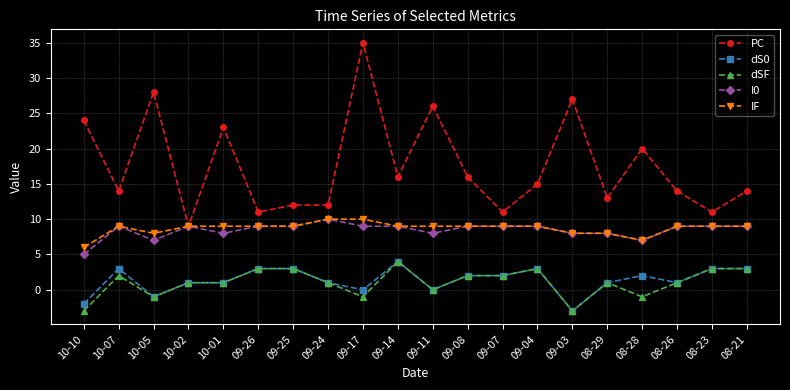

Reading left to right, extract all data points from this chart.

PC: 10-10=24	10-07=14	10-05=28	10-02=9	10-01=23	09-26=11	09-25=12	09-24=12	09-17=35	09-14=16	09-11=26	09-08=16	09-07=11	09-04=15	09-03=27	08-29=13	08-28=20	08-26=14	08-23=11	08-21=14
dS0: 10-10=-2	10-07=3	10-05=-1	10-02=1	10-01=1	09-26=3	09-25=3	09-24=1	09-17=0	09-14=4	09-11=0	09-08=2	09-07=2	09-04=3	09-03=-3	08-29=1	08-28=2	08-26=1	08-23=3	08-21=3
dSF: 10-10=-3	10-07=2	10-05=-1	10-02=1	10-01=1	09-26=3	09-25=3	09-24=1	09-17=-1	09-14=4	09-11=0	09-08=2	09-07=2	09-04=3	09-03=-3	08-29=1	08-28=-1	08-26=1	08-23=3	08-21=3
I0: 10-10=5	10-07=9	10-05=7	10-02=9	10-01=8	09-26=9	09-25=9	09-24=10	09-17=9	09-14=9	09-11=8	09-08=9	09-07=9	09-04=9	09-03=8	08-29=8	08-28=7	08-26=9	08-23=9	08-21=9
IF: 10-10=6	10-07=9	10-05=8	10-02=9	10-01=9	09-26=9	09-25=9	09-24=10	09-17=10	09-14=9	09-11=9	09-08=9	09-07=9	09-04=9	09-03=8	08-29=8	08-28=7	08-26=9	08-23=9	08-21=9